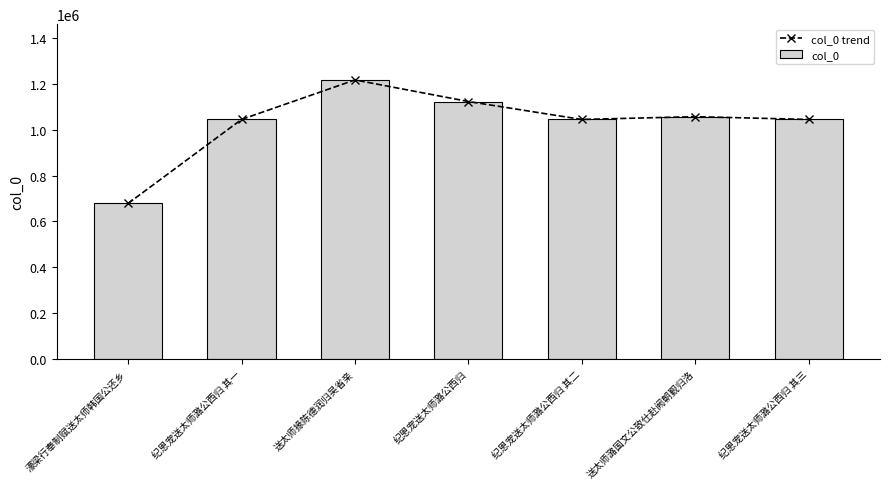

At which label does col_0 trend reach its minimum?

濠梁行奉制赋送太师韩国公还乡